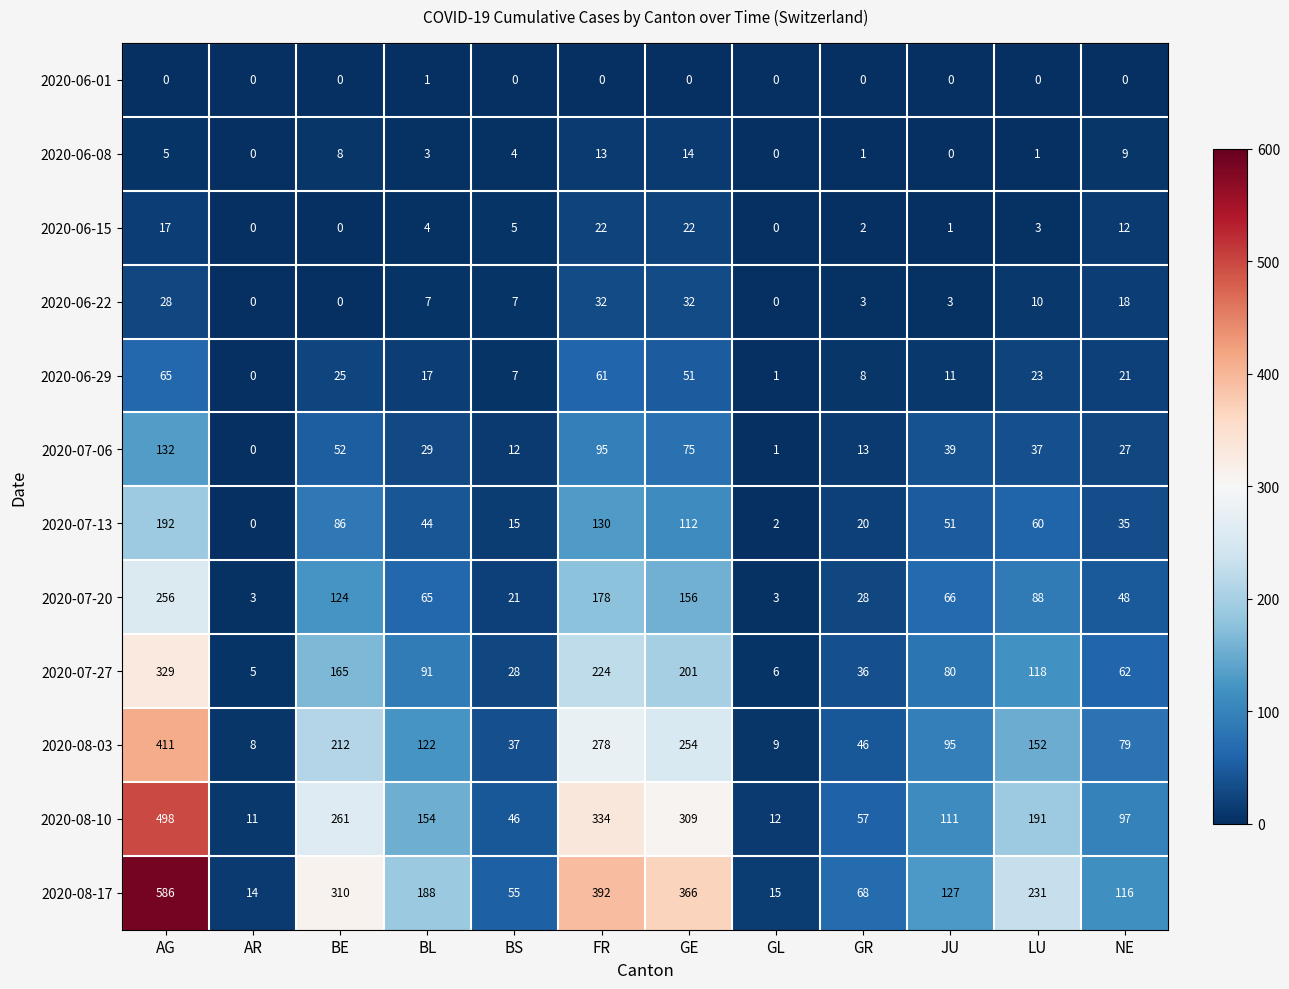

Which series has the largest total across all categories?

2020-08-17